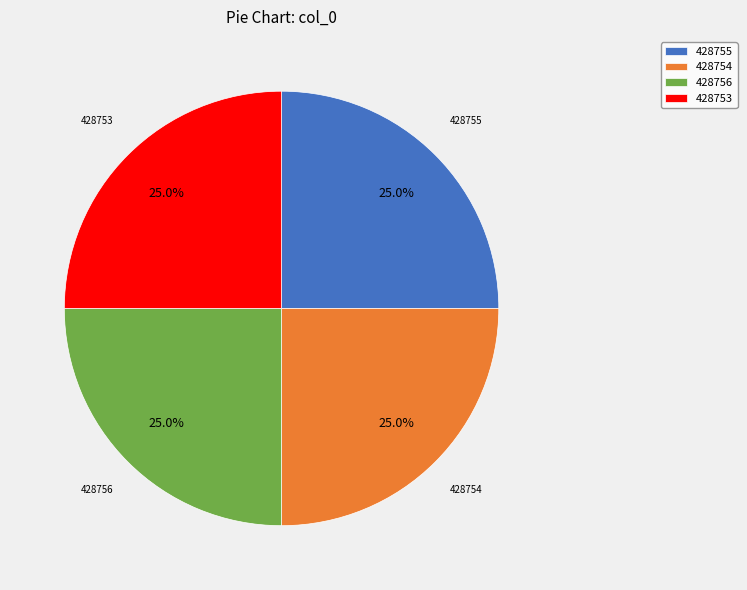

How many segments does this pie chart have?

4